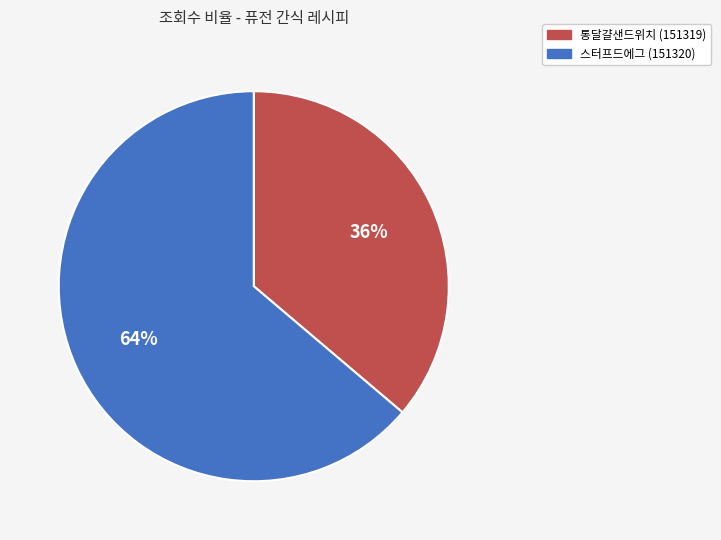

To the nearest percent, what is the average slice percentage?

50%